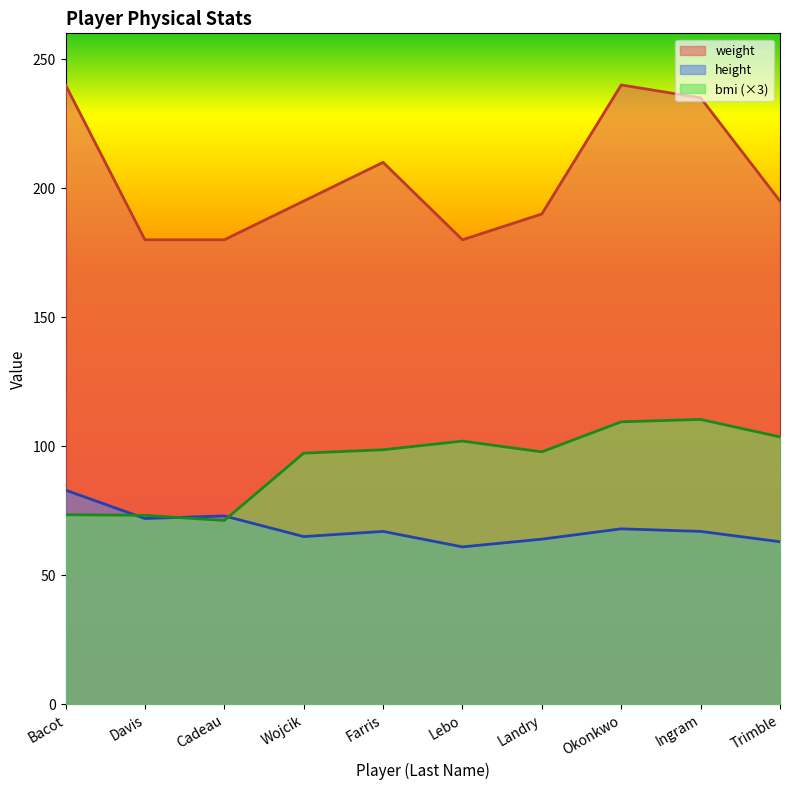

Between Bacot and Okonkwo, which series saw the biggest shift?

bmi (×3)